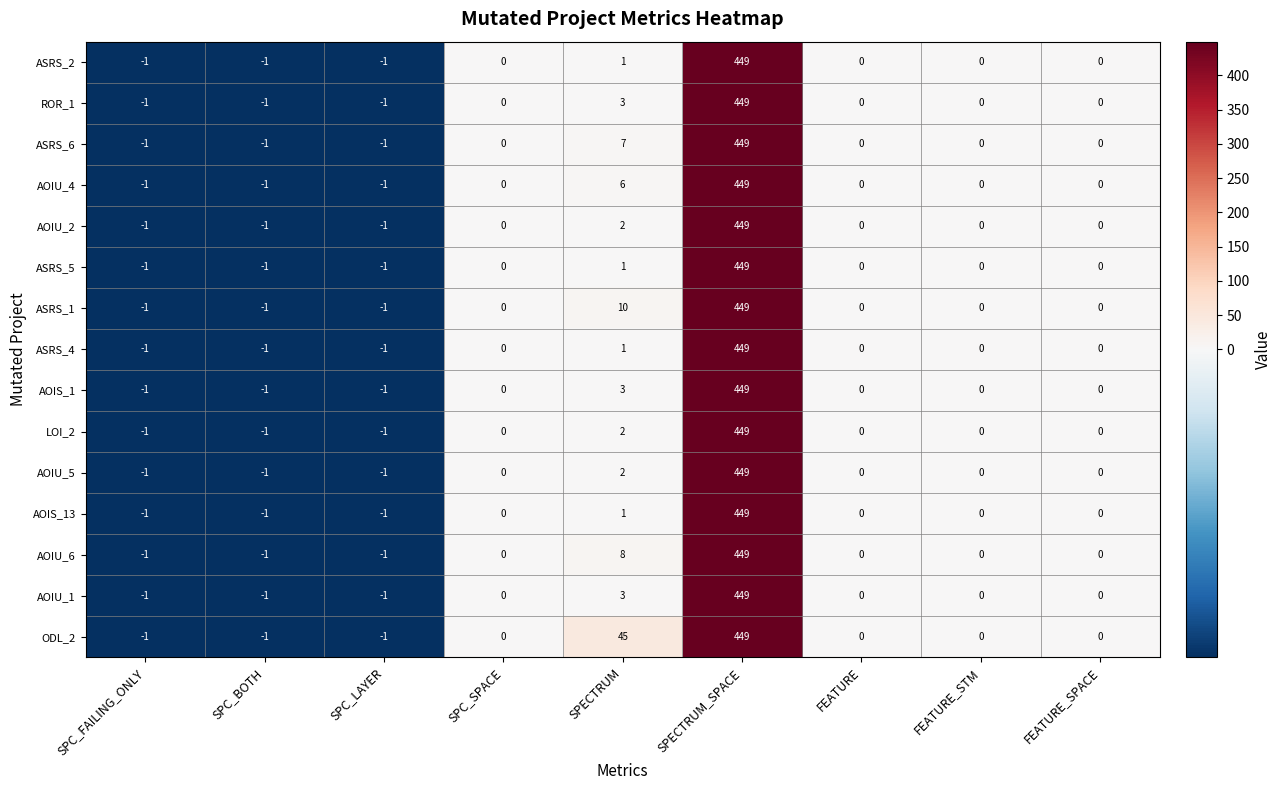

True or false: ASRS_2 has a value of 0 at SPC_BOTH.

False